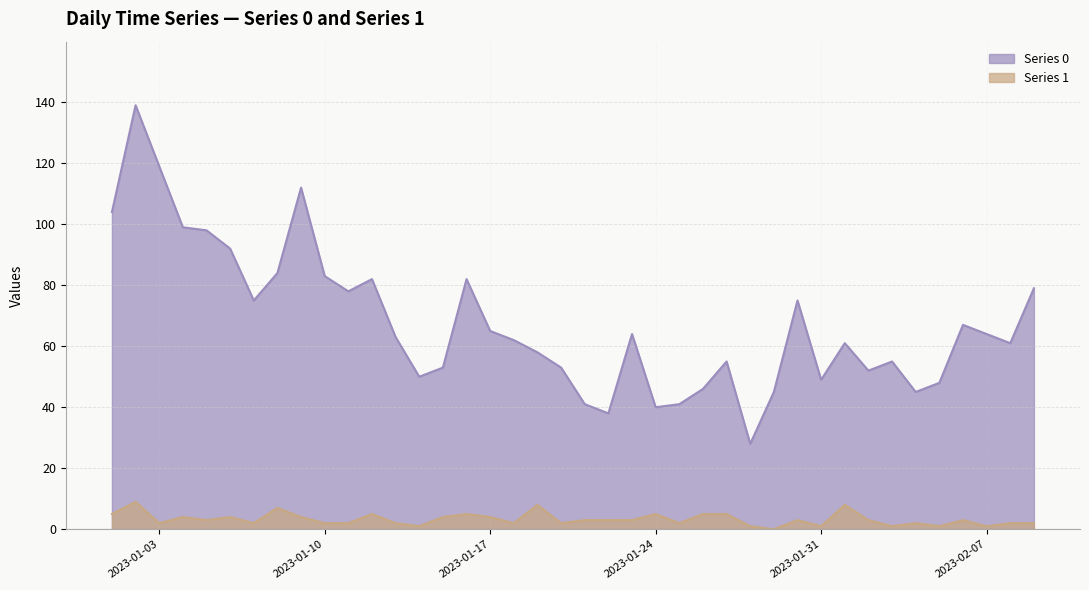

True or false: Series 1 and Series 0 cross at least once.

False